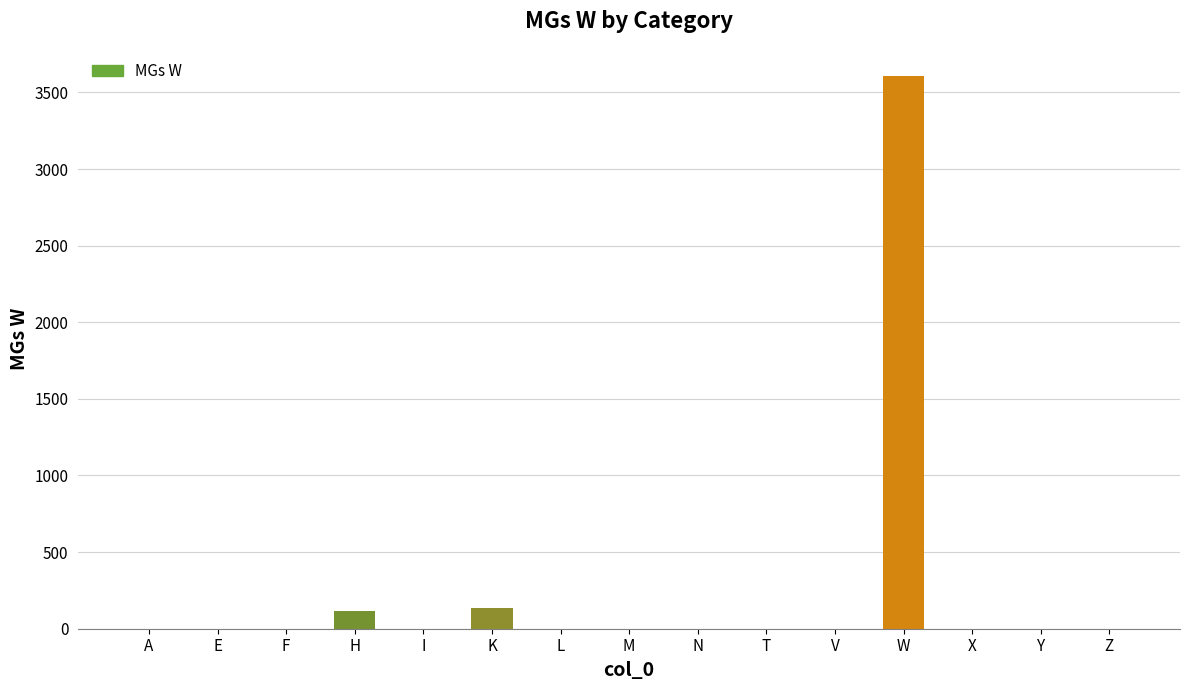

What is the maximum value shown in the chart?

3604